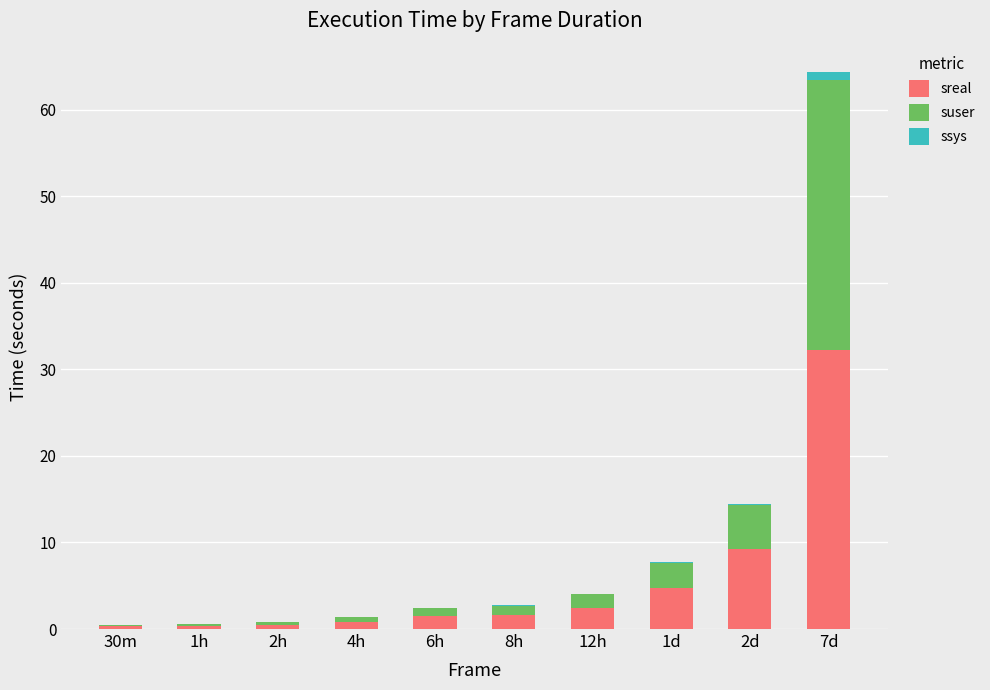

What is the total value across all series at 7d?

64.4